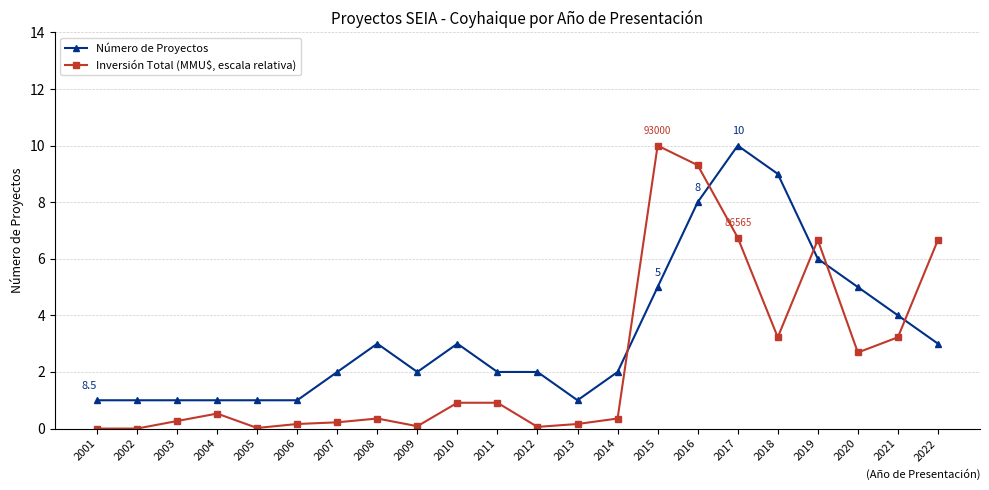

Which series has the largest range (max minus min)?

Inversión Total (MMU$, escala relativa)